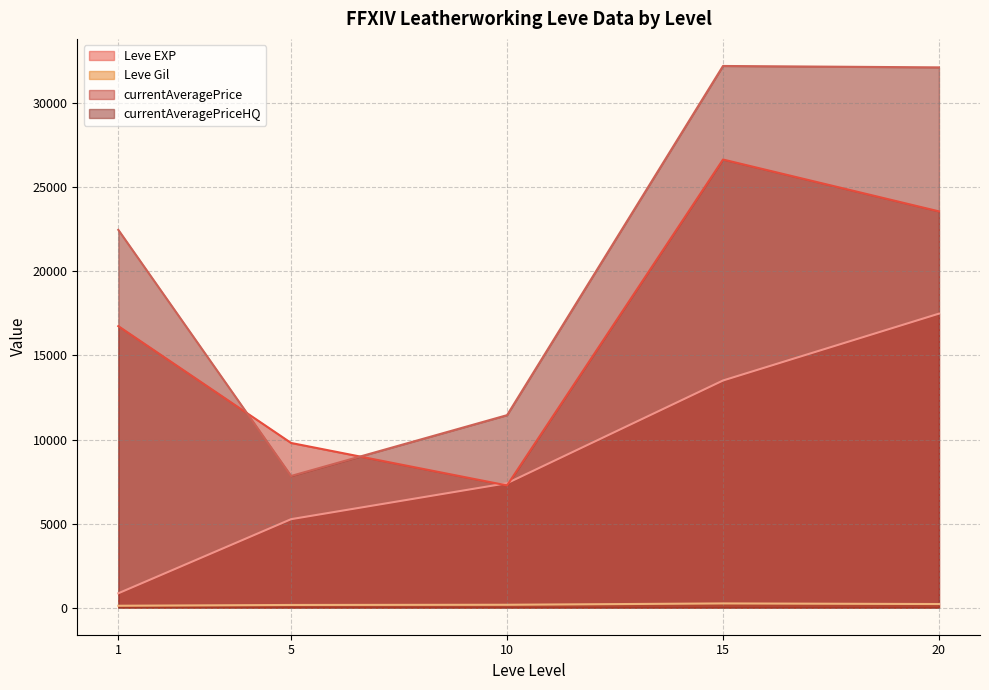

True or false: Leve Gil and Leve EXP intersect in this chart.

False